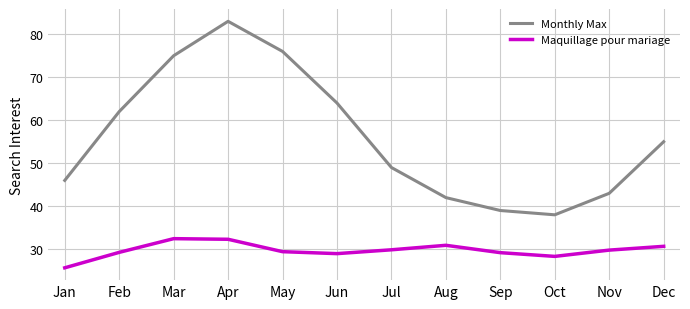

Rank the series by their average value, from highest to lowest.

Monthly Max, Maquillage pour mariage